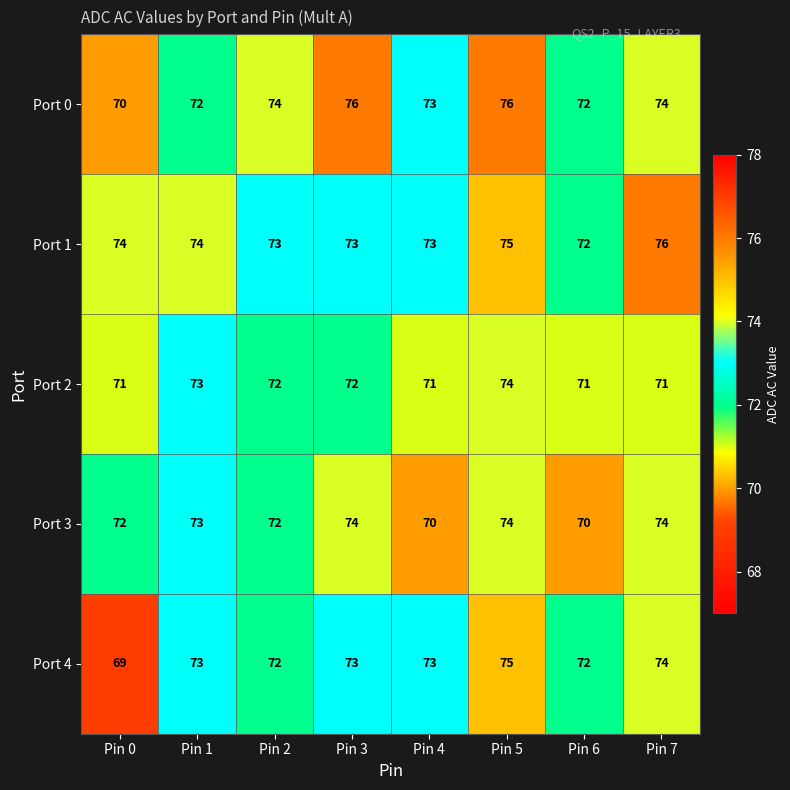

What is the smallest value displayed?

69